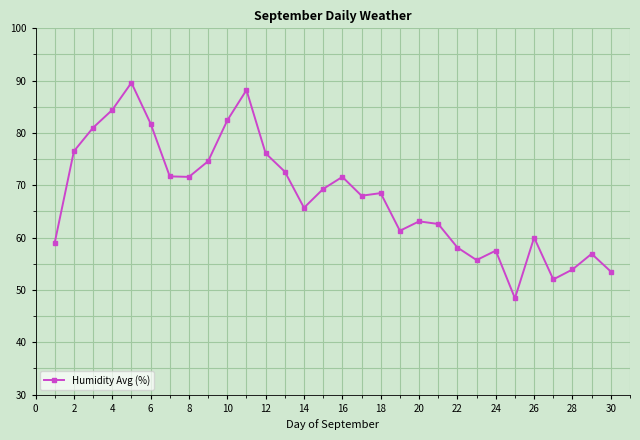

What is the greatest value displayed?

89.6